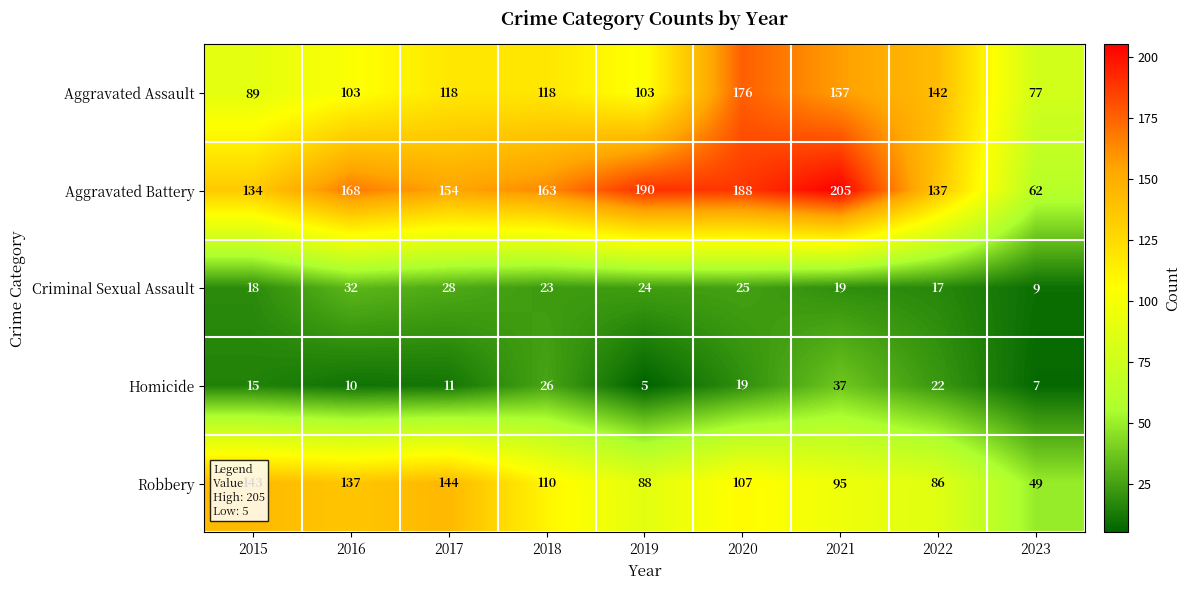

Which category has the lowest value across all series?

2019